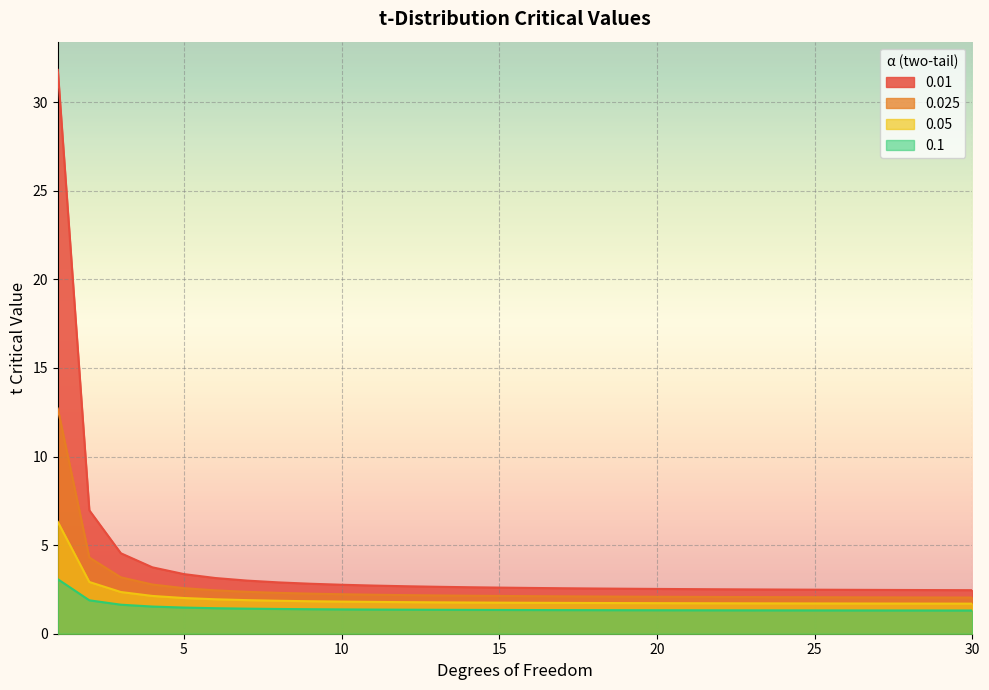

Is it true that 0.025 equals 0.5 at 27?

False